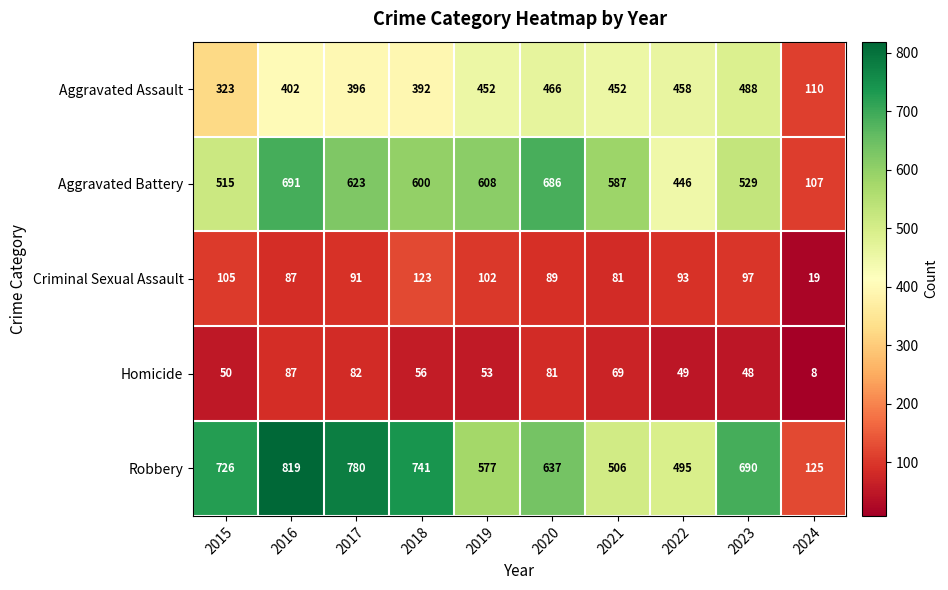

At which label does Aggravated Battery first exceed 600?

2016